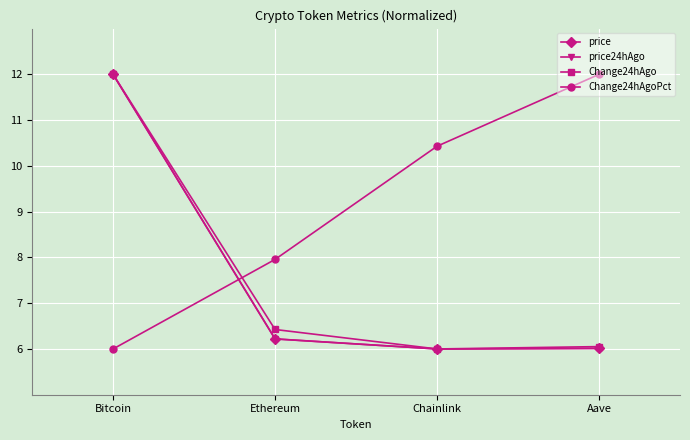

True or false: Change24hAgoPct has a value of 8.0 at Aave.

False